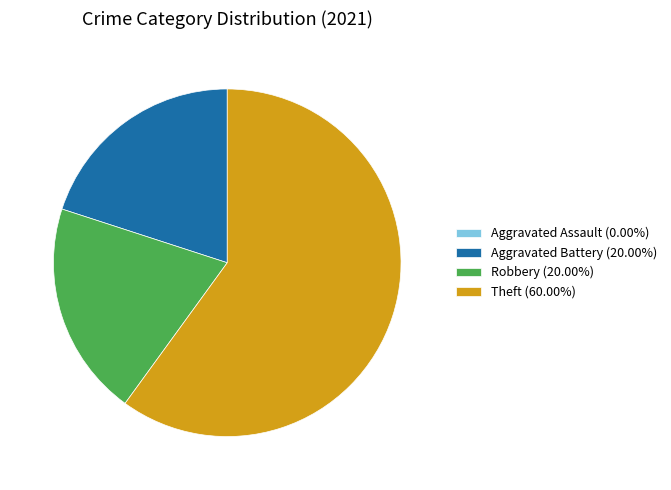

Does Theft (60.00%) represent more than half of the total?

Yes